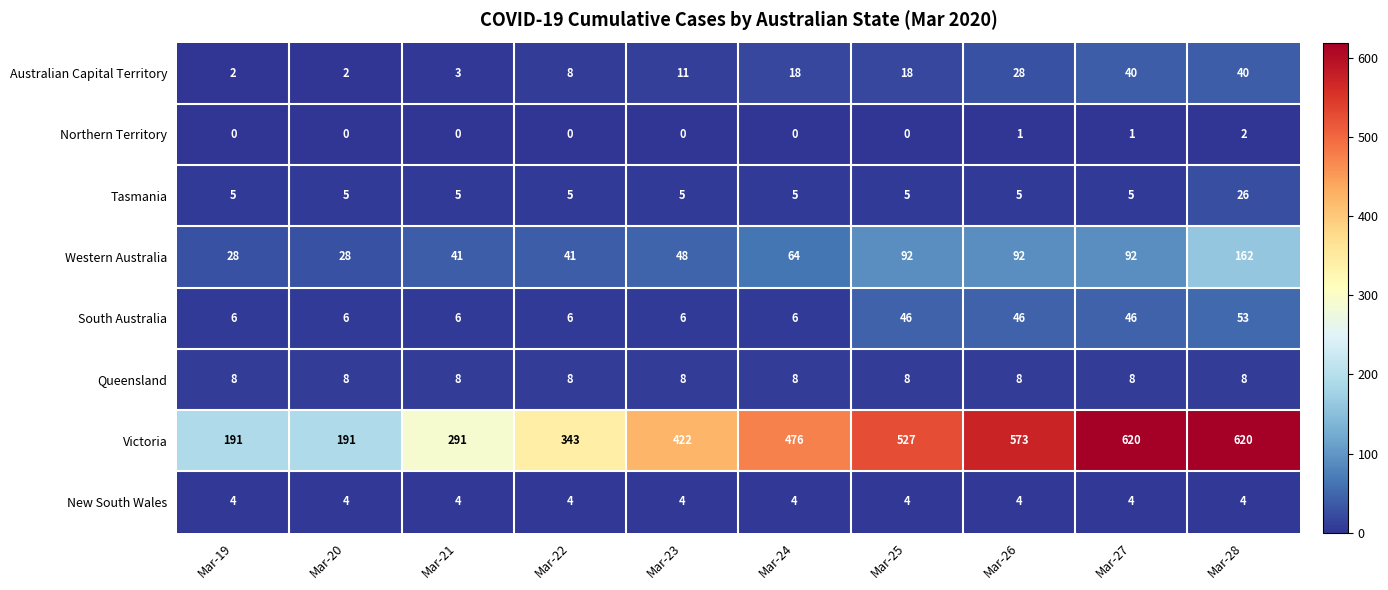

What is the total value across all series at Mar-20?

244